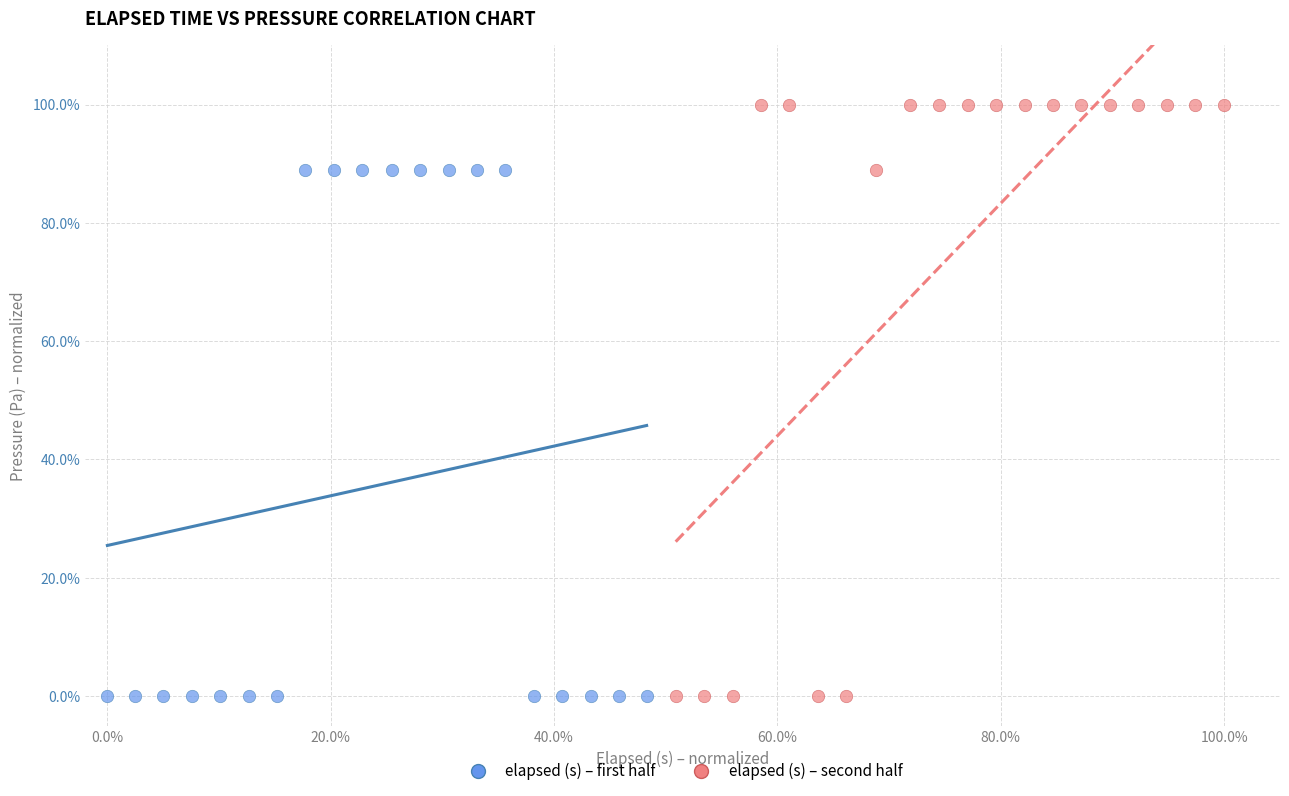

Which series has the widest spread of Y values?

elapsed (s) – second half